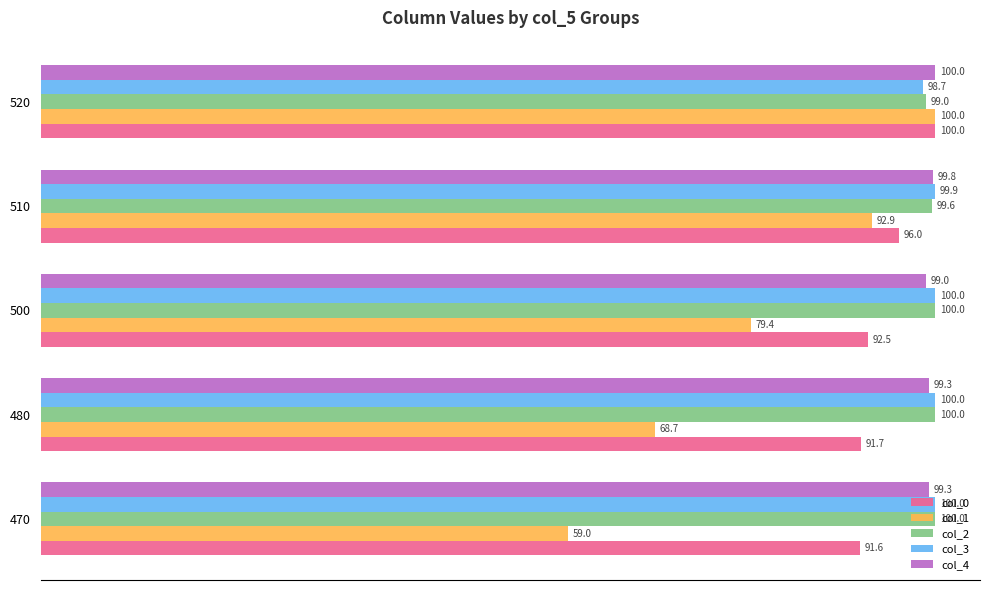

Between 500 and 520, which series saw the biggest shift?

col_1